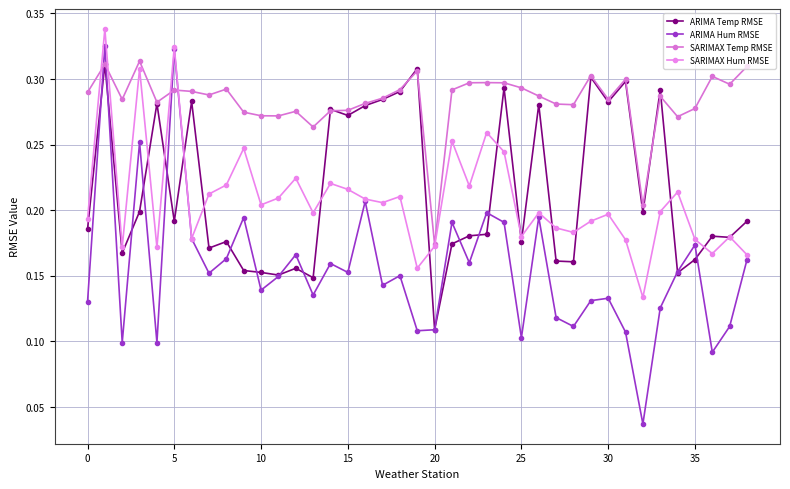

How many categories are shown in the chart?

39